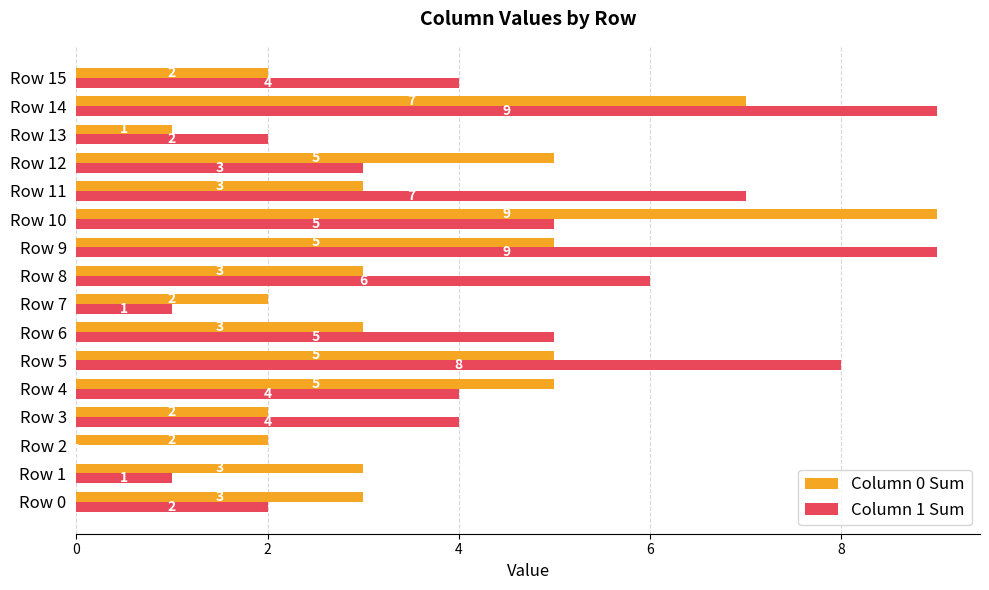

Is the value of Column 1 Sum at Row 15 greater than the value of Column 0 Sum at Row 1?

Yes